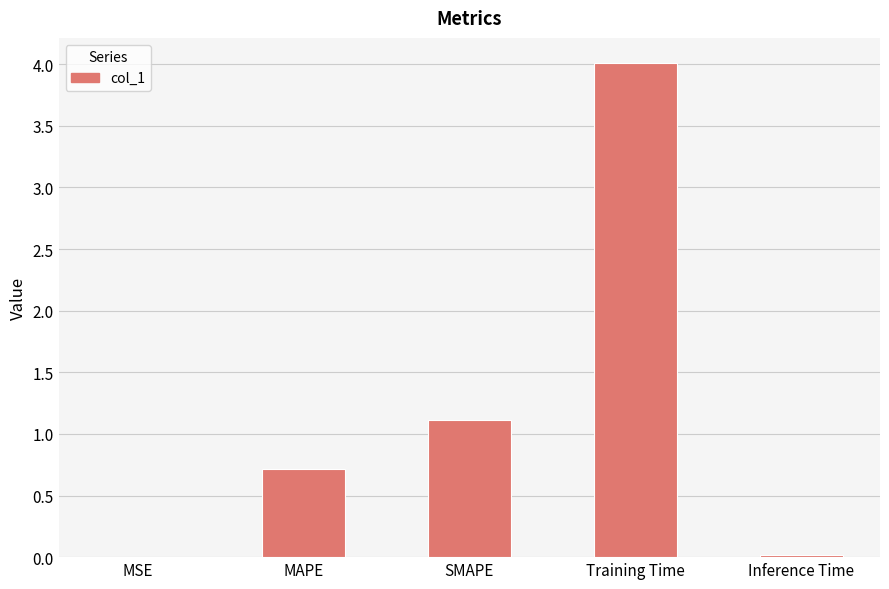

Which label corresponds to the largest value in the chart?

Training Time